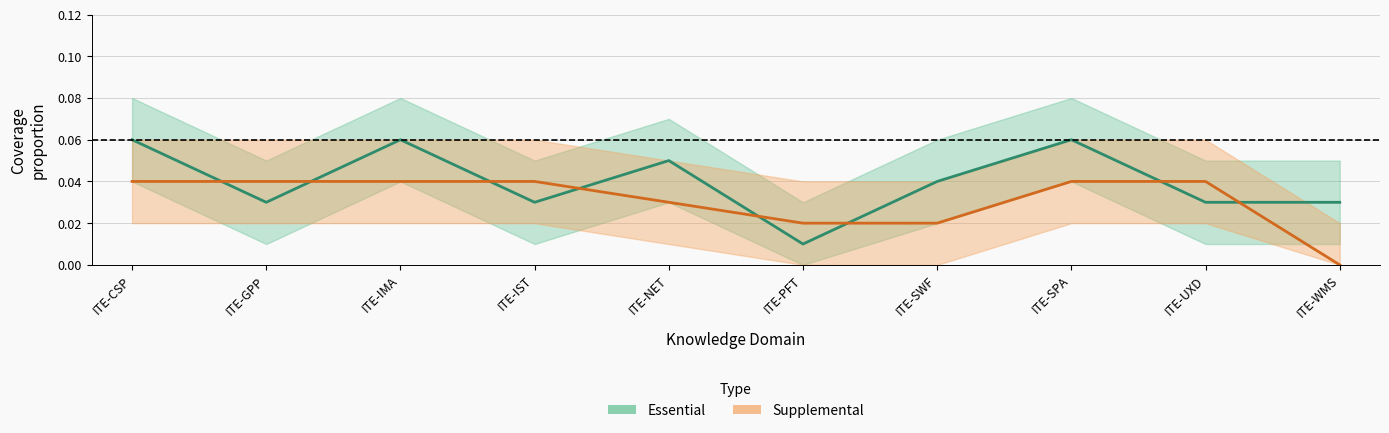

Where do Essential and Supplemental first cross each other?

ITE-CSP and ITE-GPP